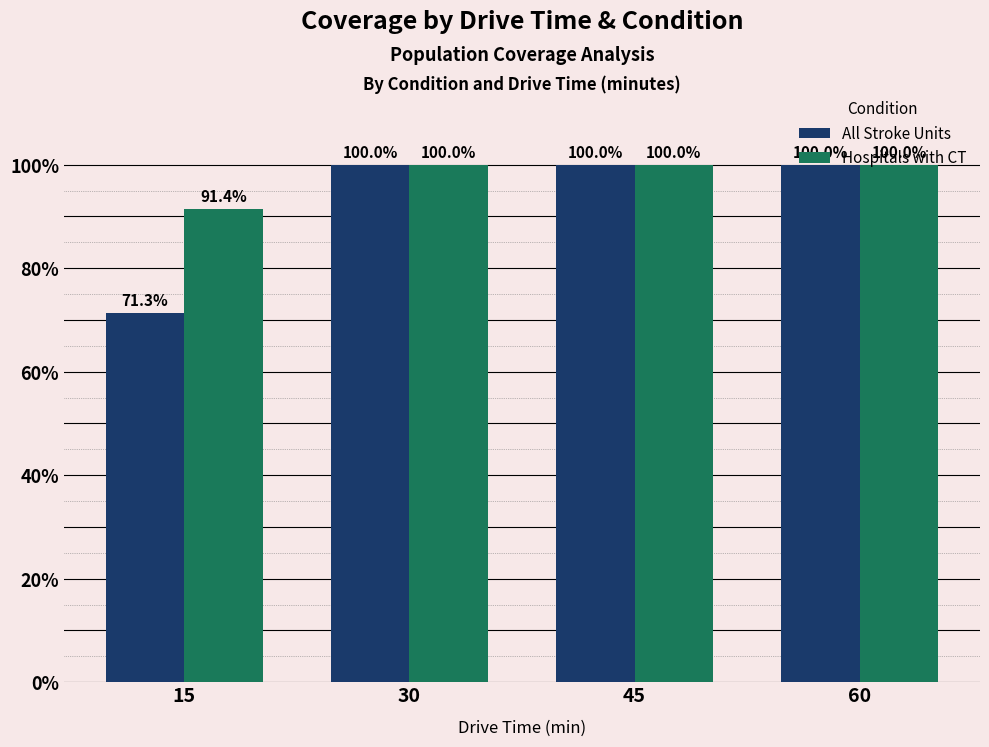

Which series has the widest spread of values?

All Stroke Units